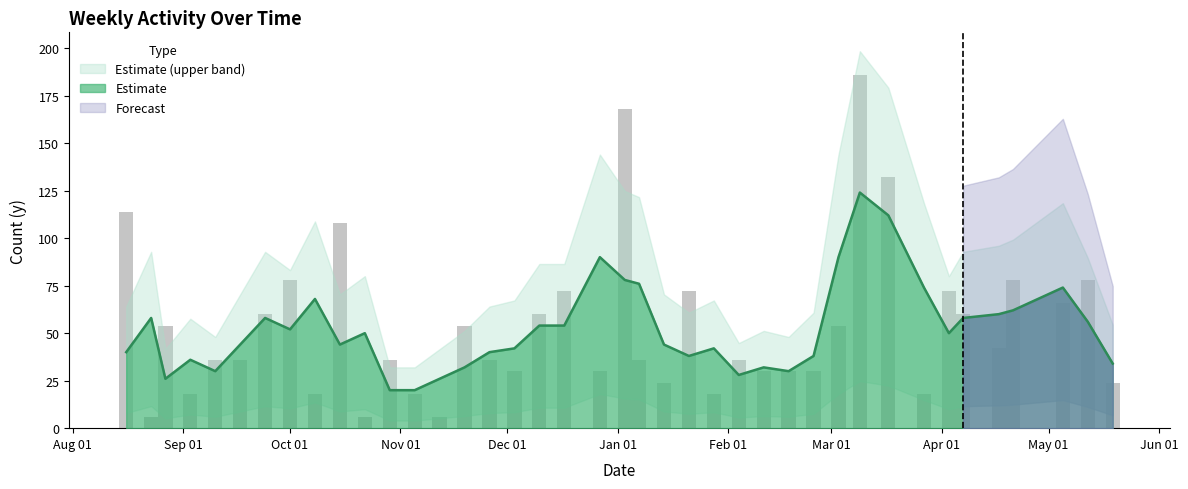

What is the change in value from 2019-08-27 to 2020-02-18?

-24